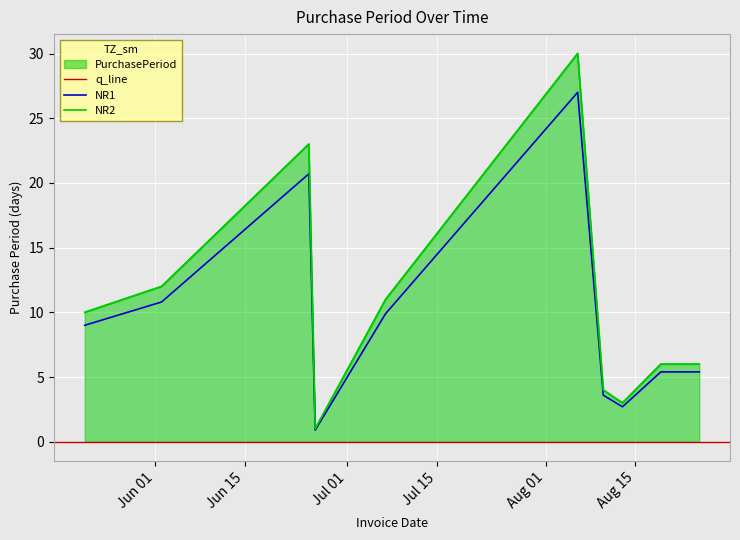

Does the chart display data point markers on the line(s)?

No